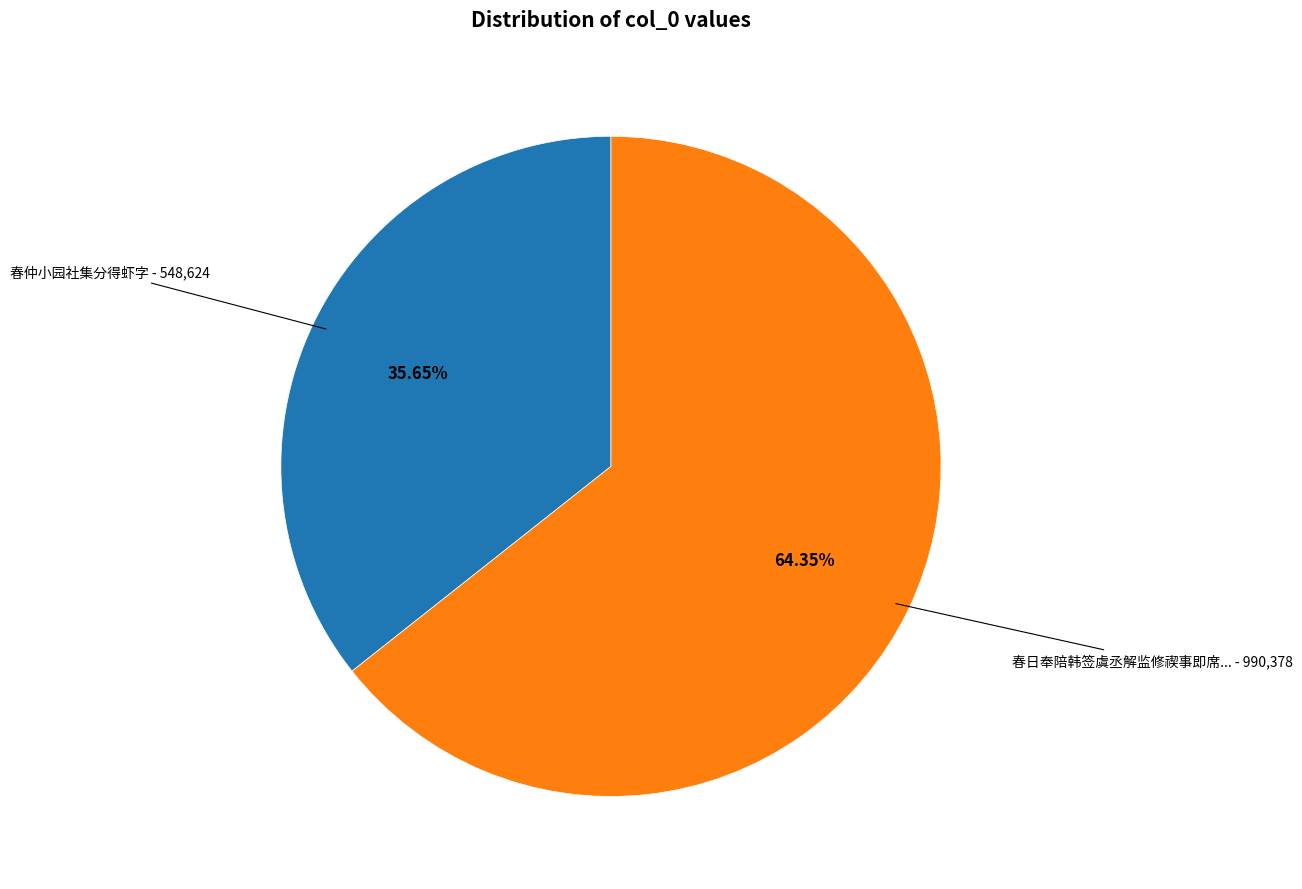

Does any single category account for the majority?

Yes